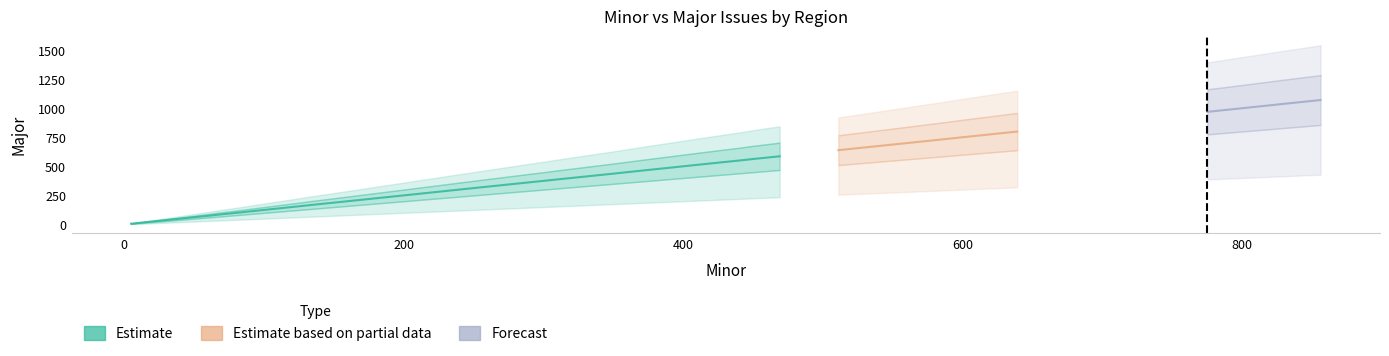

At how many categories does at least one series exceed 350?

26